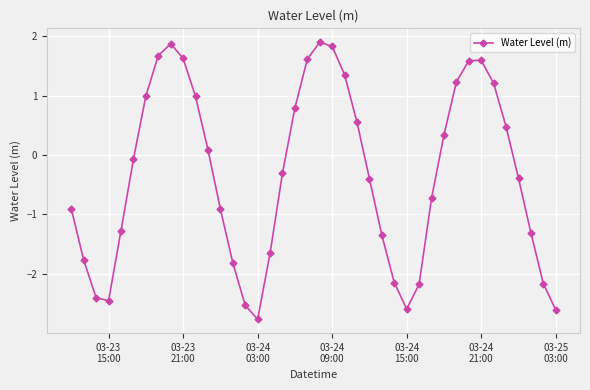

What is the average value?

-0.3